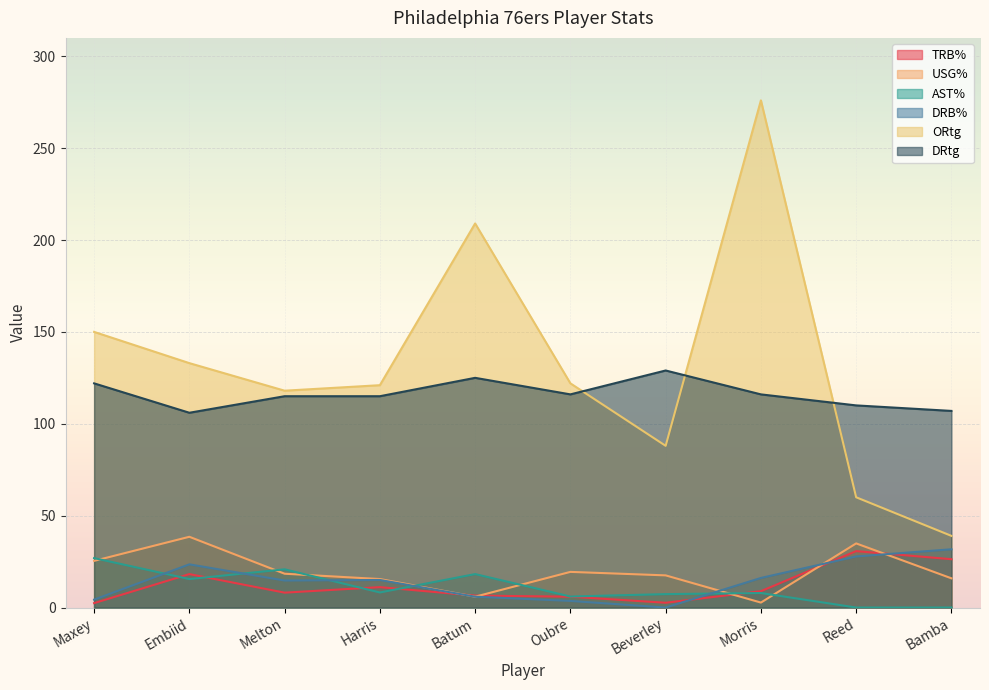

Which series has the largest range (max minus min)?

ORtg